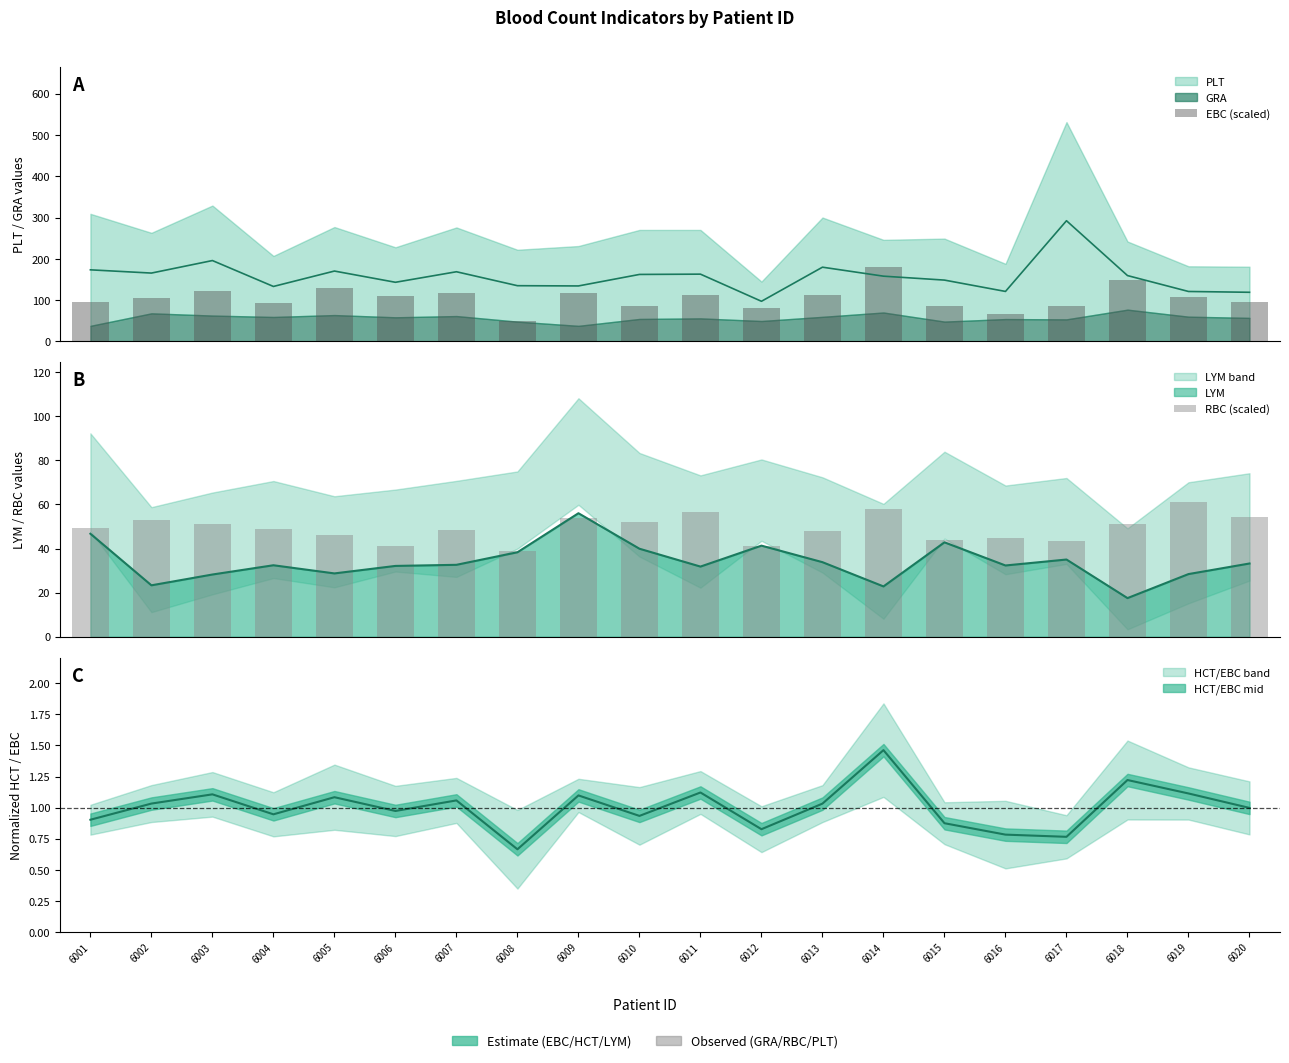

At 6013, list the series in order from largest to smallest.

EBC (scaled), RBC (scaled)